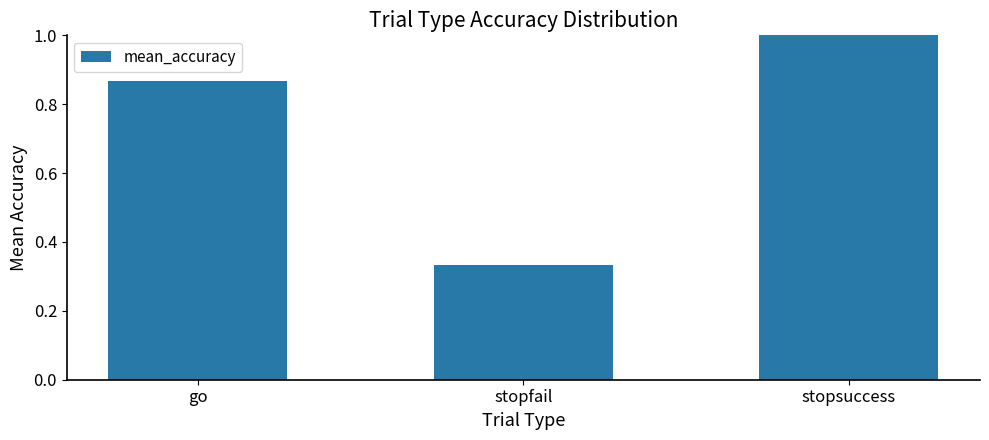

At which category does the chart reach its minimum across all series?

stopfail